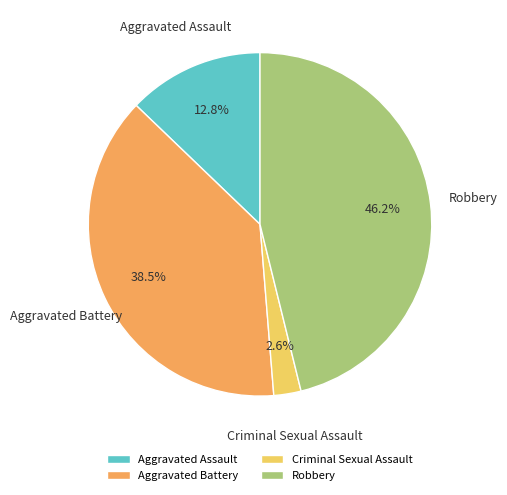

What portion of the pie excludes Criminal Sexual Assault?

97.4%